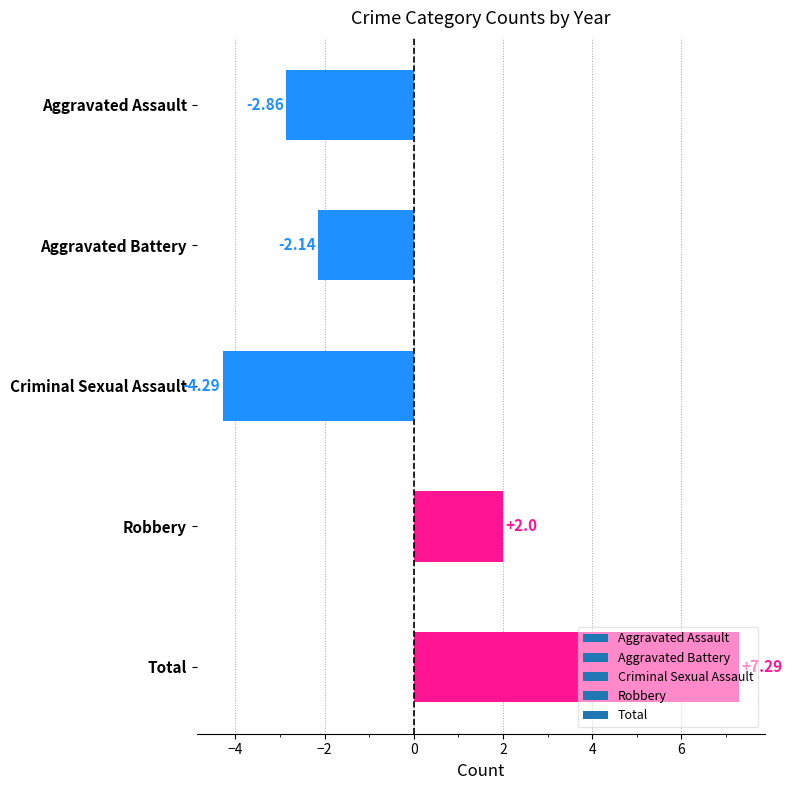

Where is the data nearest to the value 1?

Robbery